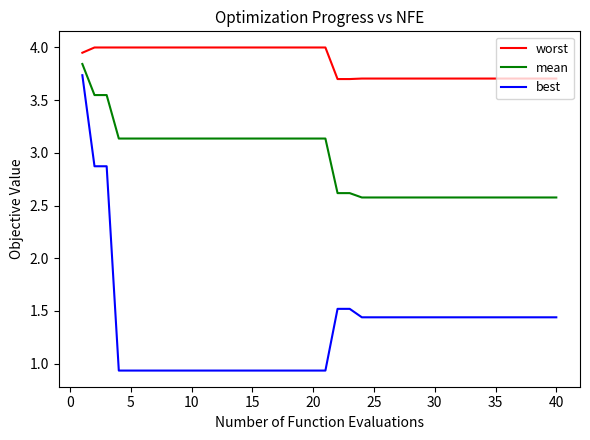

True or false: worst and best intersect in this chart.

False